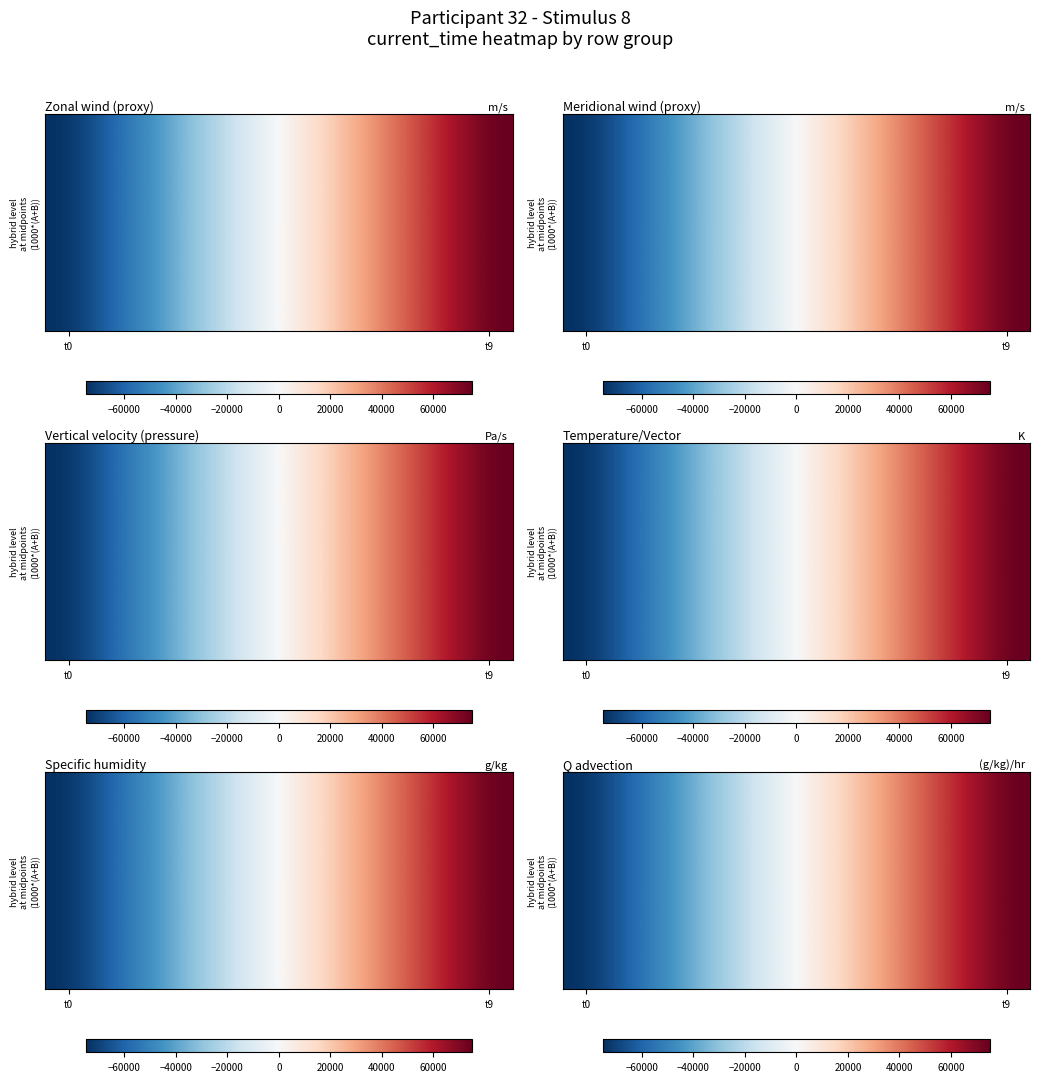

At which category is the sum across all series the highest?

t9